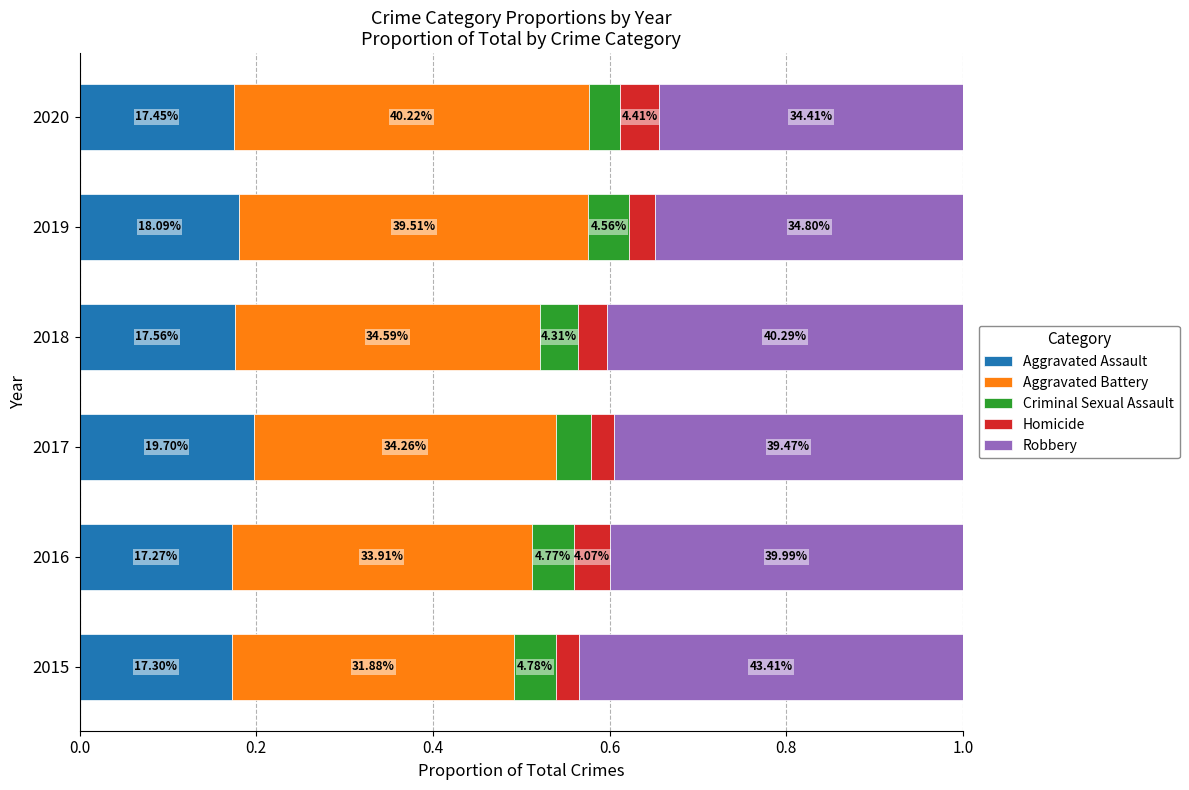

What are all the series names shown in the legend?

Aggravated Assault, Aggravated Battery, Criminal Sexual Assault, Homicide, Robbery